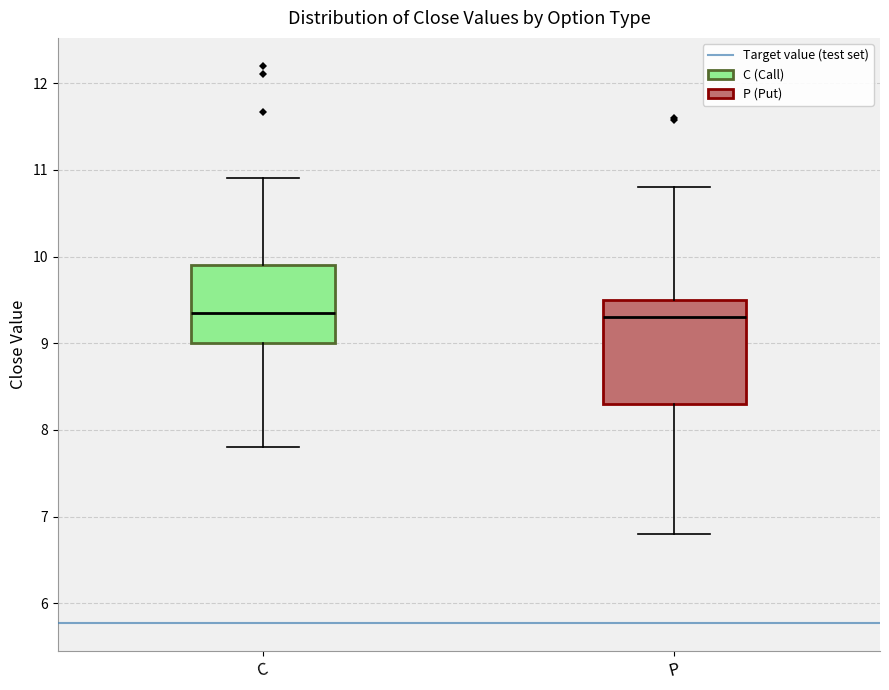

Where does the lower whisker of the box for P end on the y-axis? The values are not printed on the chart, so give them approximately, as read against the axis.

6.8